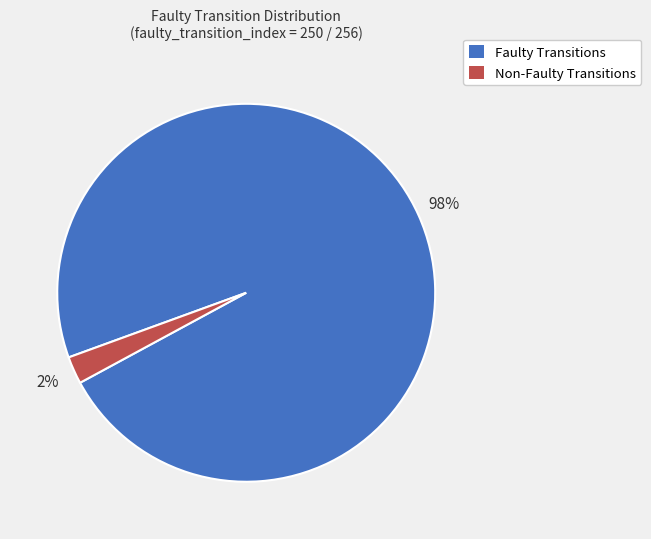

How many slices are in this pie chart?

2